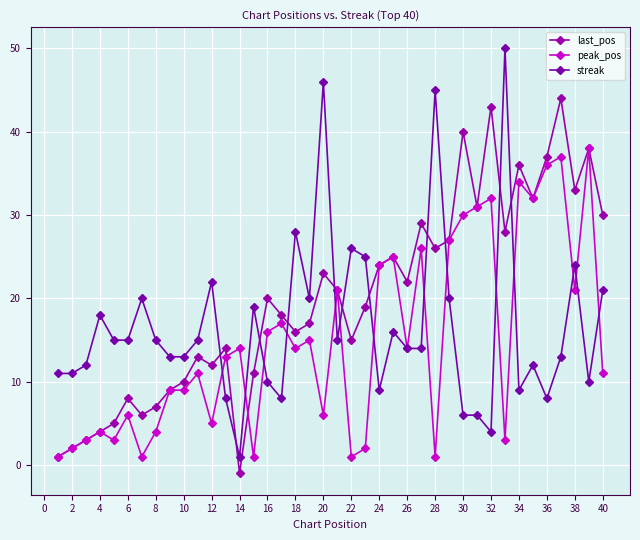

Which series has the widest spread of values?

streak